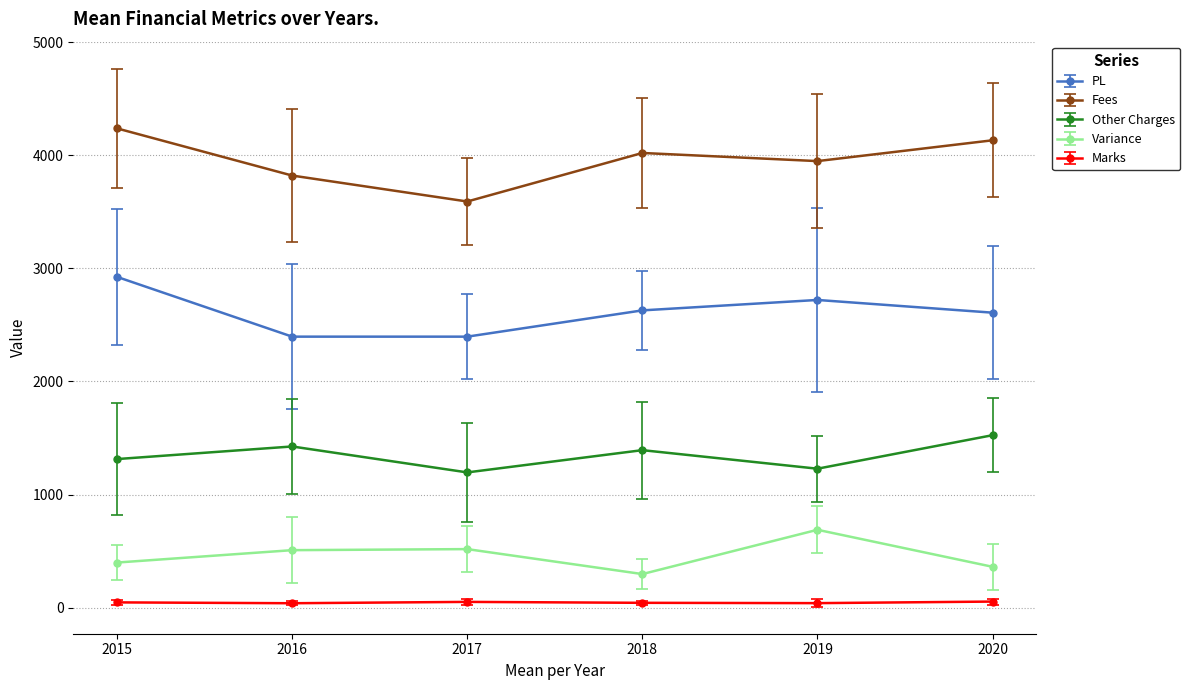

Which series has the largest total across all categories?

Fees